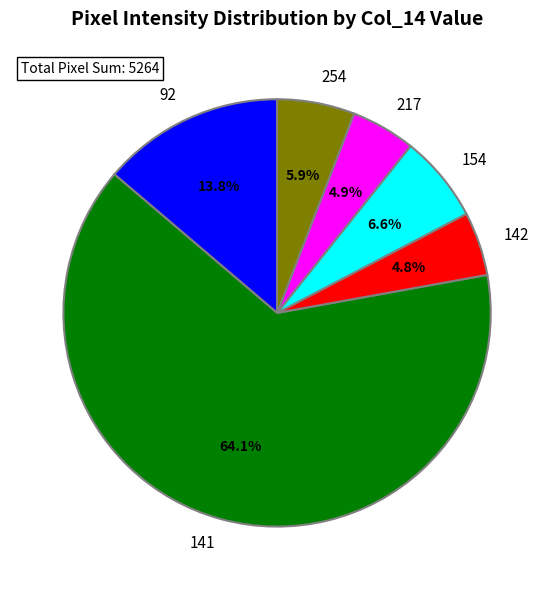

Which slice is the largest?

141